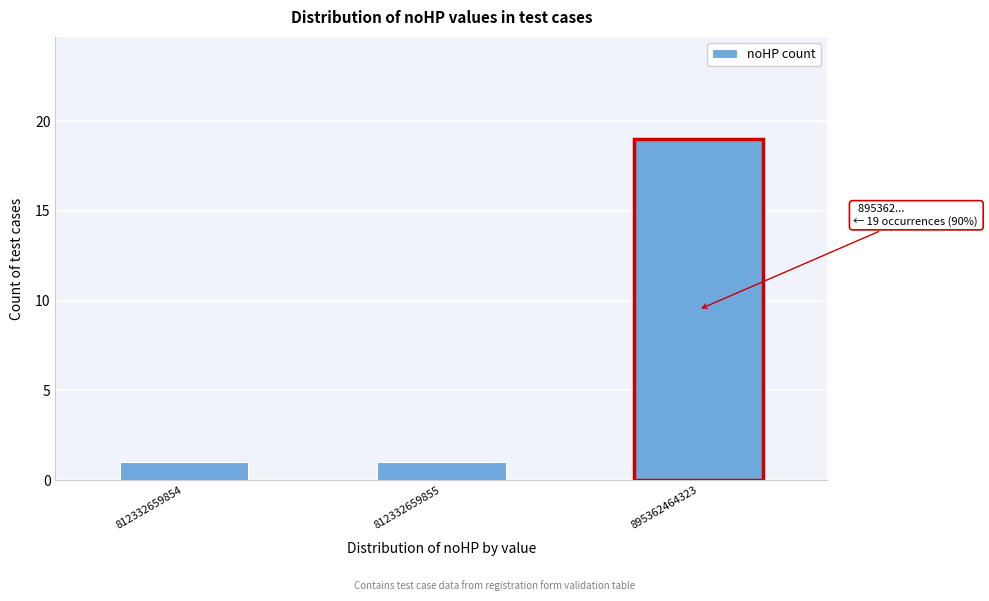

Reading left to right, list all the values displayed in this chart.

1	1	19